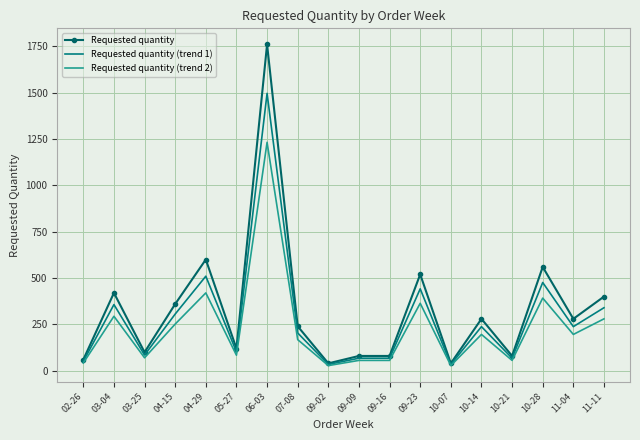

At which label is Requested quantity closest to 900?

04-29